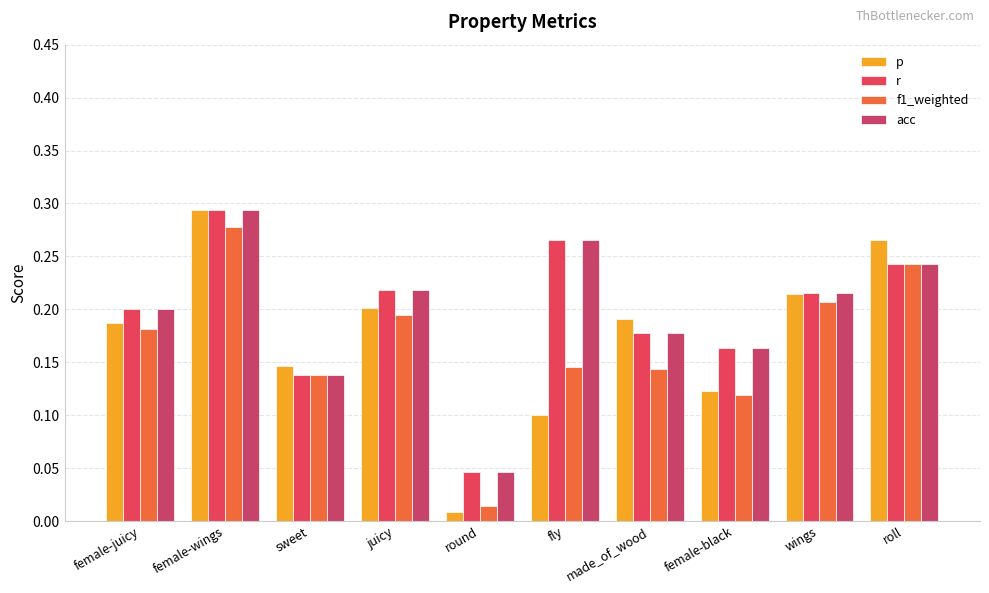

Count the number of data series in this chart.

4